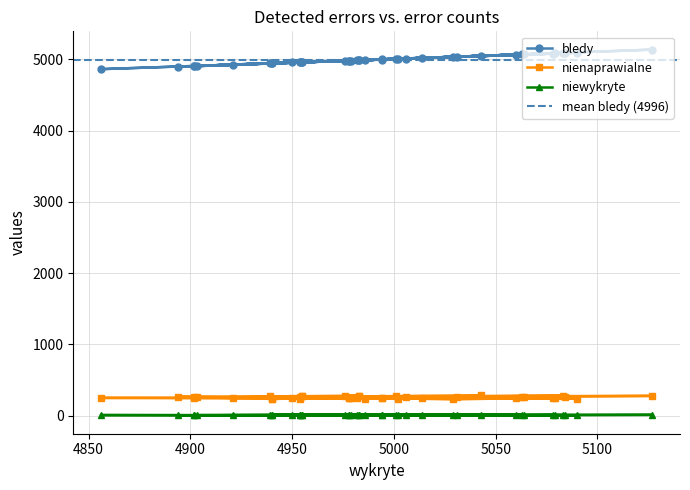

What is the value of the niewykryte point at the 7th from the left?

4